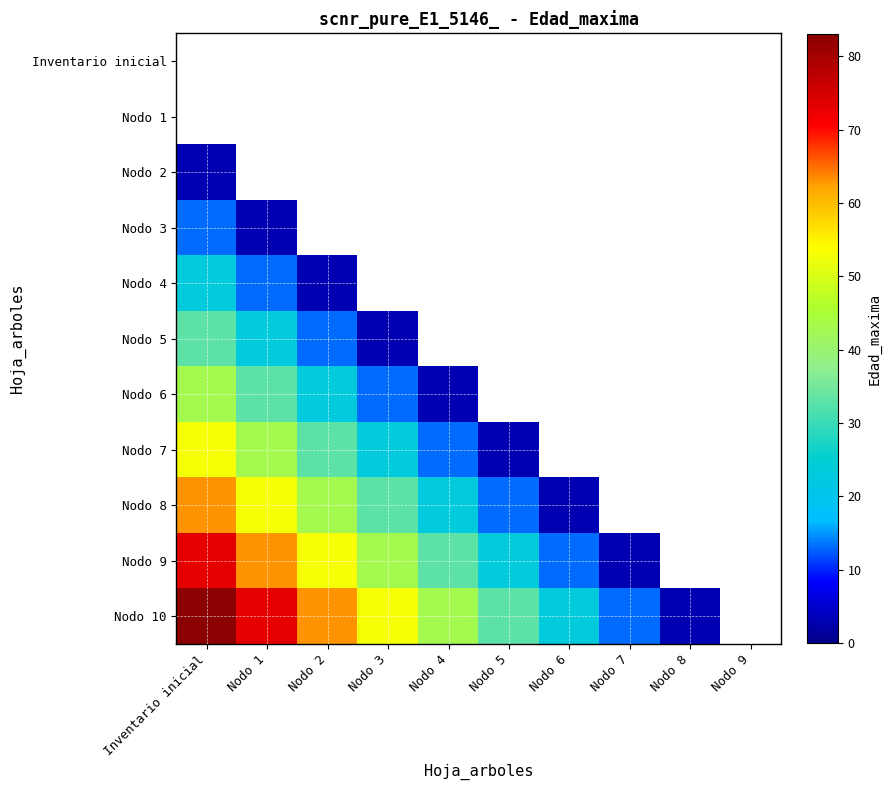

Which category has the highest value across all series?

Inventario inicial